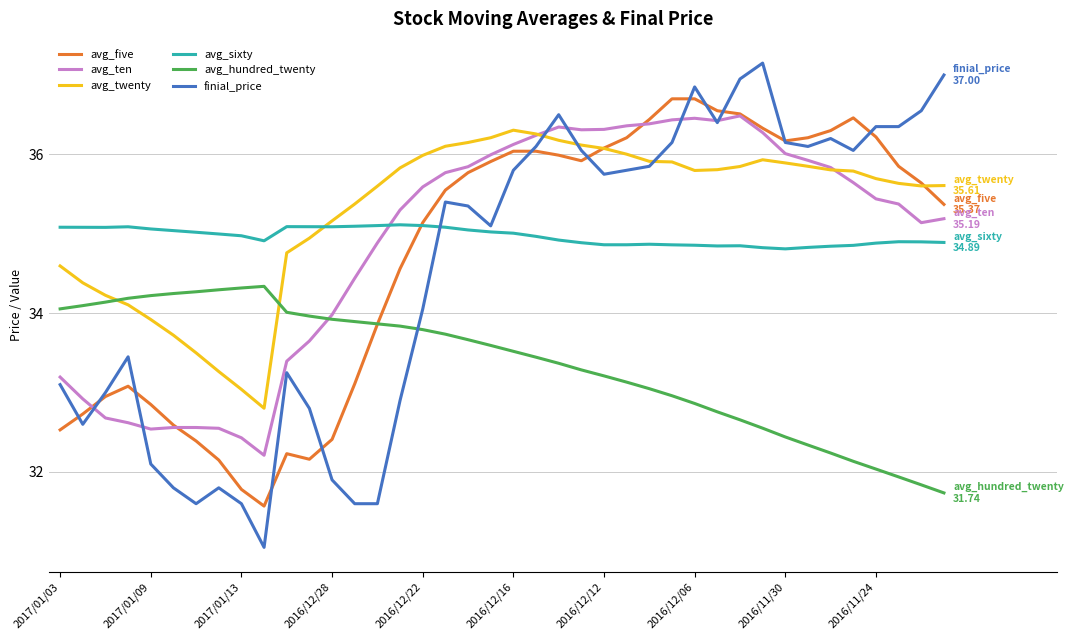

How many intersections are there between avg_hundred_twenty and avg_ten?

1